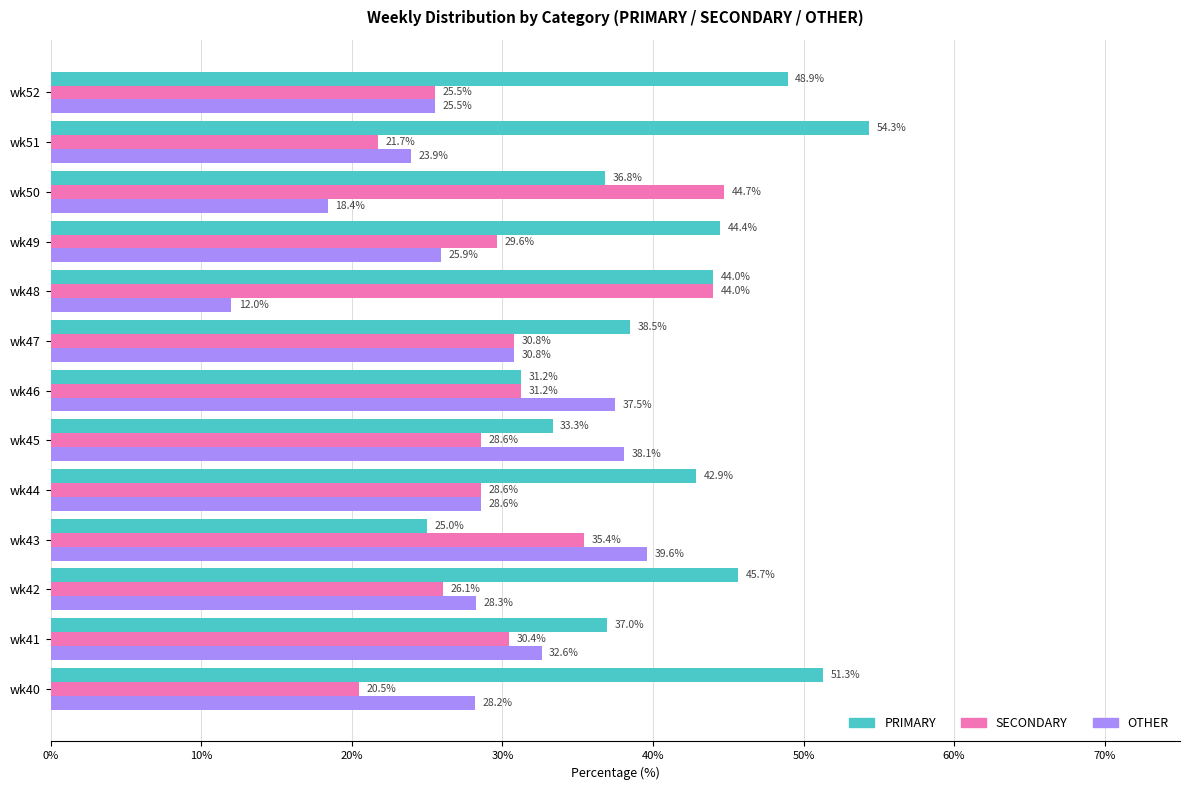

Rank the series by their maximum value, from lowest to highest.

OTHER, SECONDARY, PRIMARY